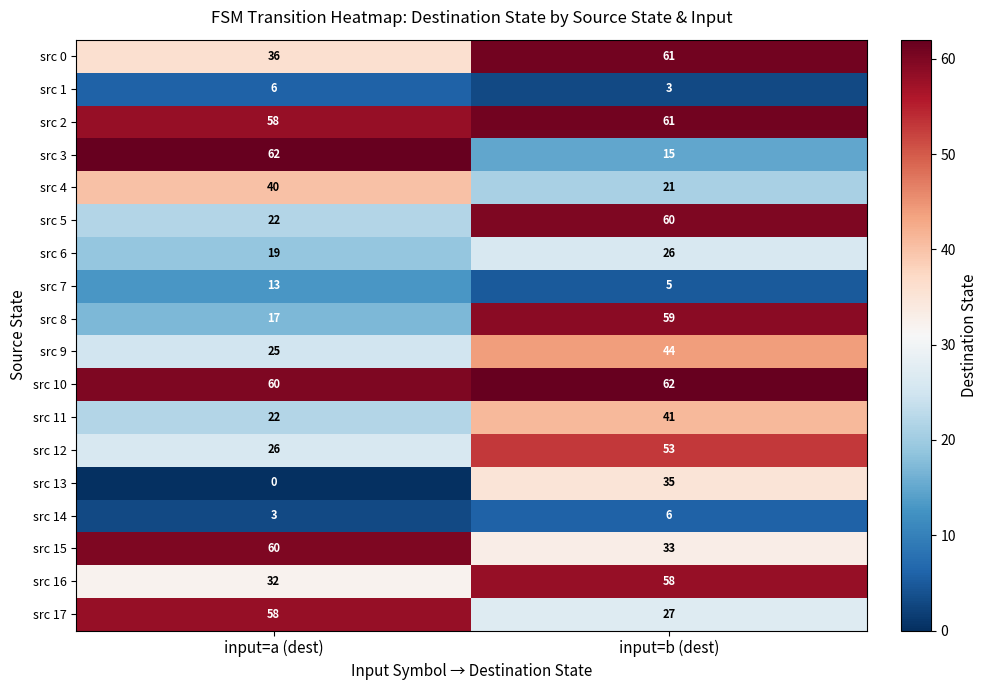

Is the value of src 13 at input=b (dest) greater than the value of src 3 at input=a (dest)?

No